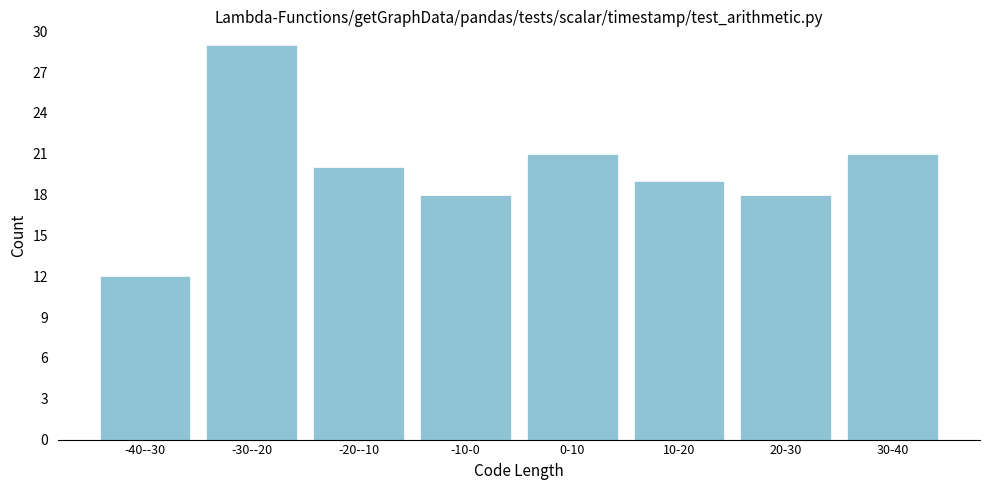

Reading left to right, what are all the values shown in this chart?

12	29	20	18	21	19	18	21